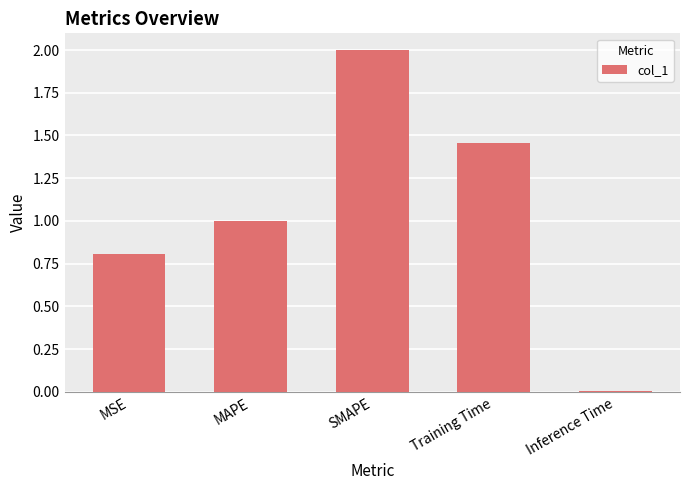

Are the bars horizontal?

No